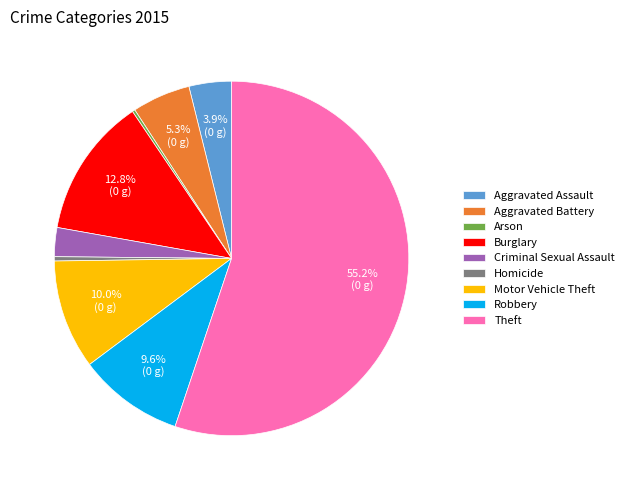

What is the ratio of the value at Aggravated Battery to the value at Homicide?

13.6